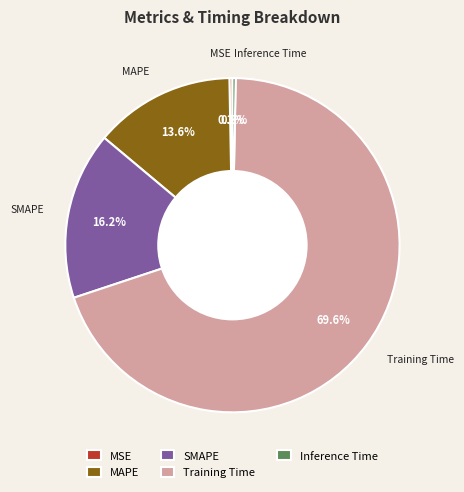

How many slices are in this pie chart?

5